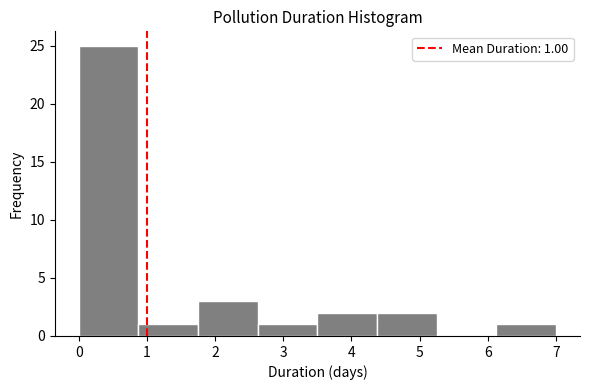

Over which range of the x-axis is the bar tallest?

0.0 to 0.9